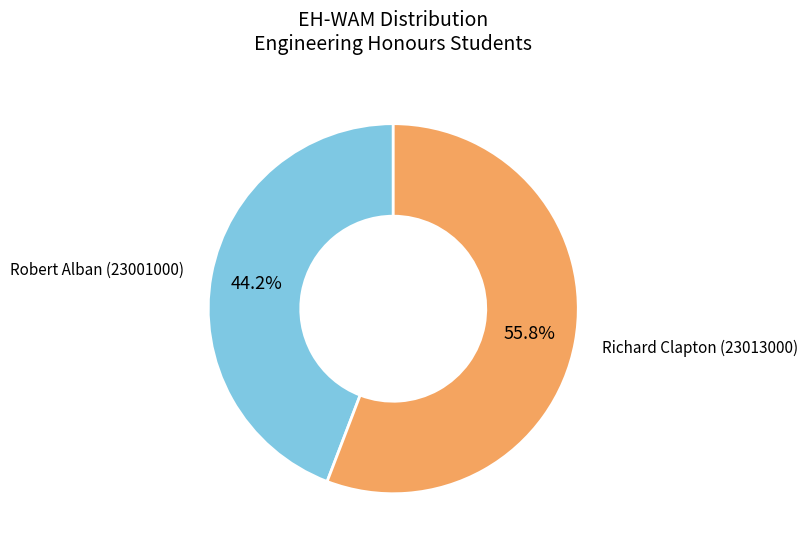

Rank the categories by value from lowest to highest.

Robert Alban (23001000), Richard Clapton (23013000)